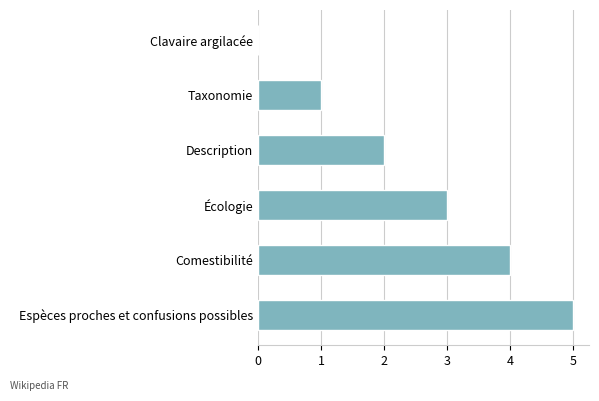

What is the greatest value displayed?

5